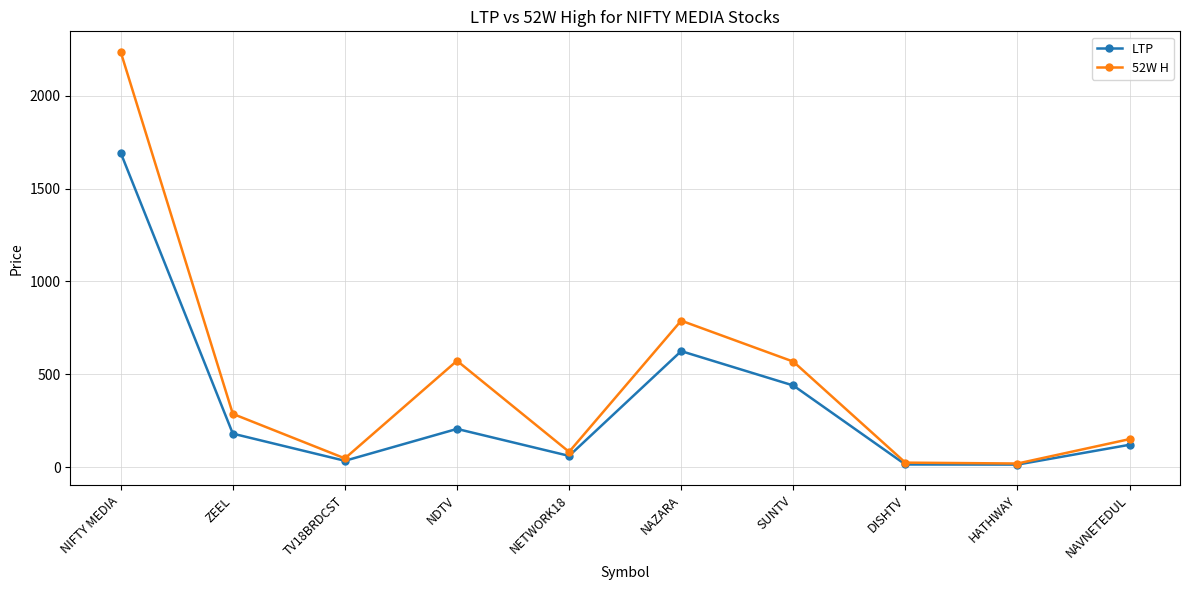

What position from the left is NIFTY MEDIA?

1